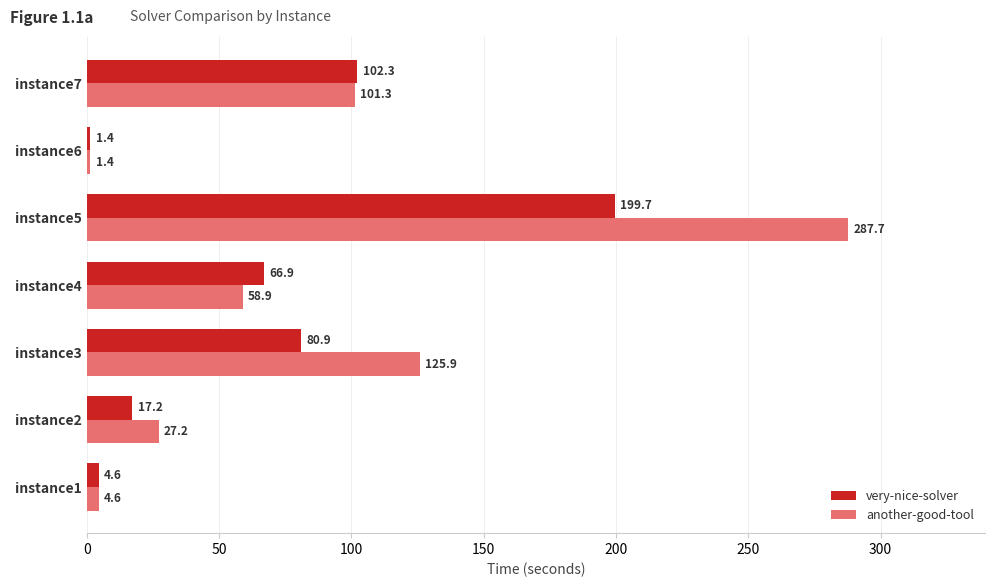

Which label corresponds to the smallest value in the chart?

instance6